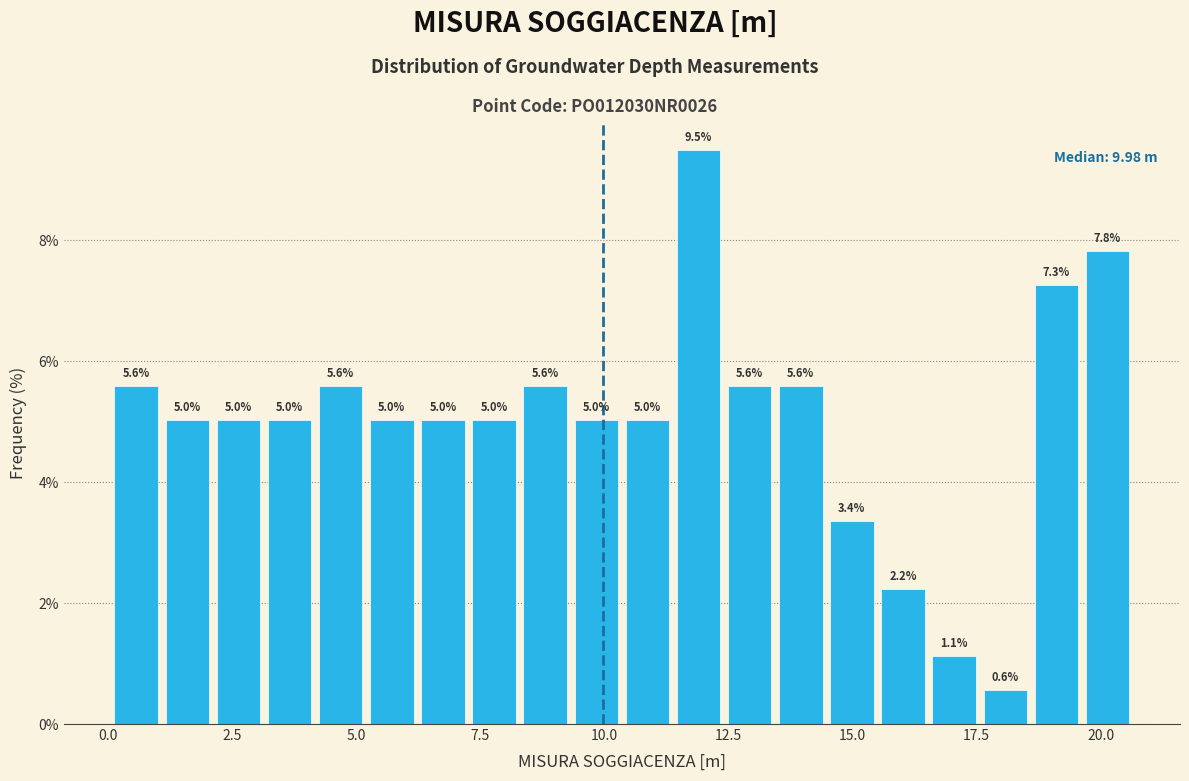

Around what value on the x-axis is the tallest bar? Give the approximate position of its centre, as read against the axis.

12.0